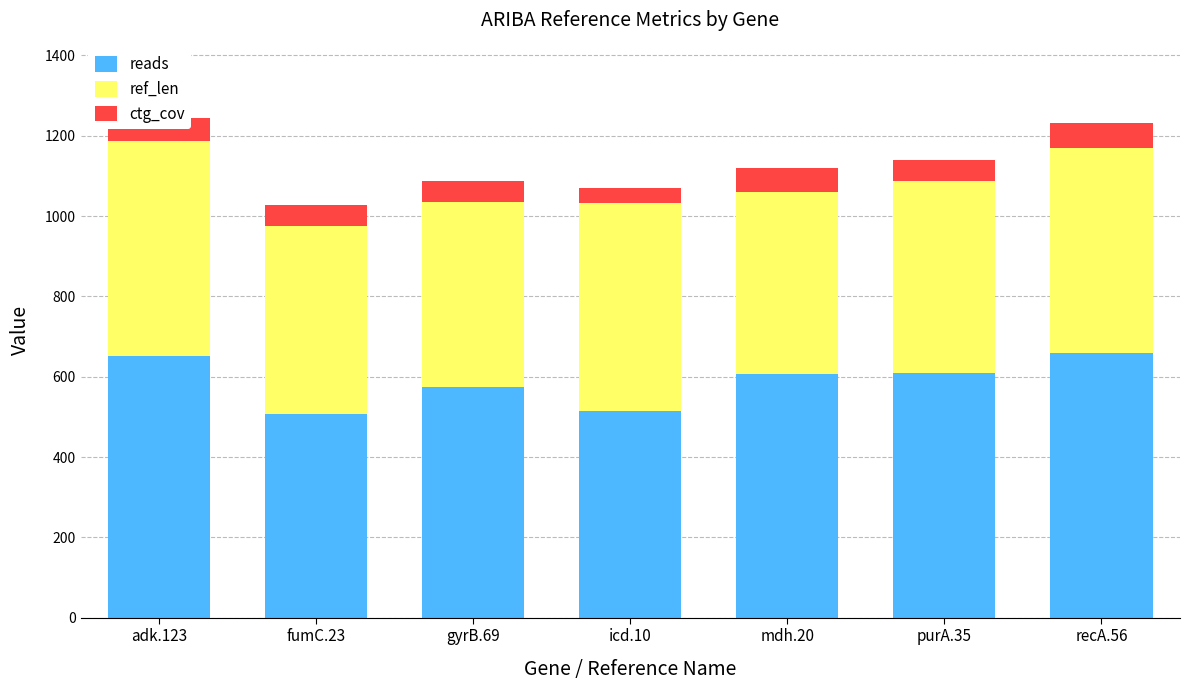

What is the sum of the reads values at purA.35 and gyrB.69?

1184.0